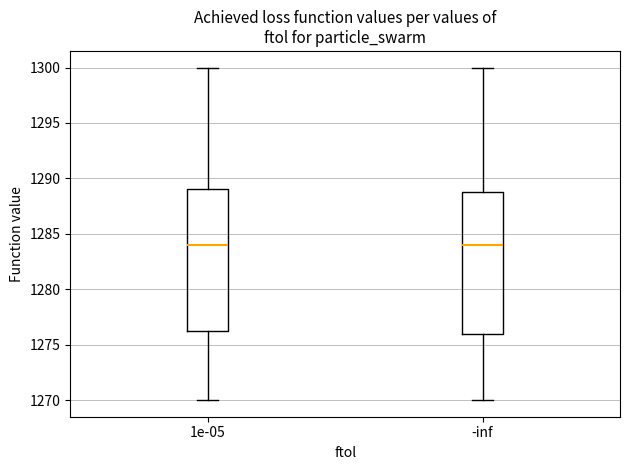

Reading left to right, read every box against the y-axis: the position of its median line, the range the box covers, and the ends of its whiskers. The values are not printed on the chart, so give them approximately, as read against the axis.

1e-05: median 1284.0, box 1276.5 to 1289.0, whiskers 1270.0 to 1300.0
-inf: median 1284.0, box 1276.0 to 1289.0, whiskers 1270.0 to 1300.0